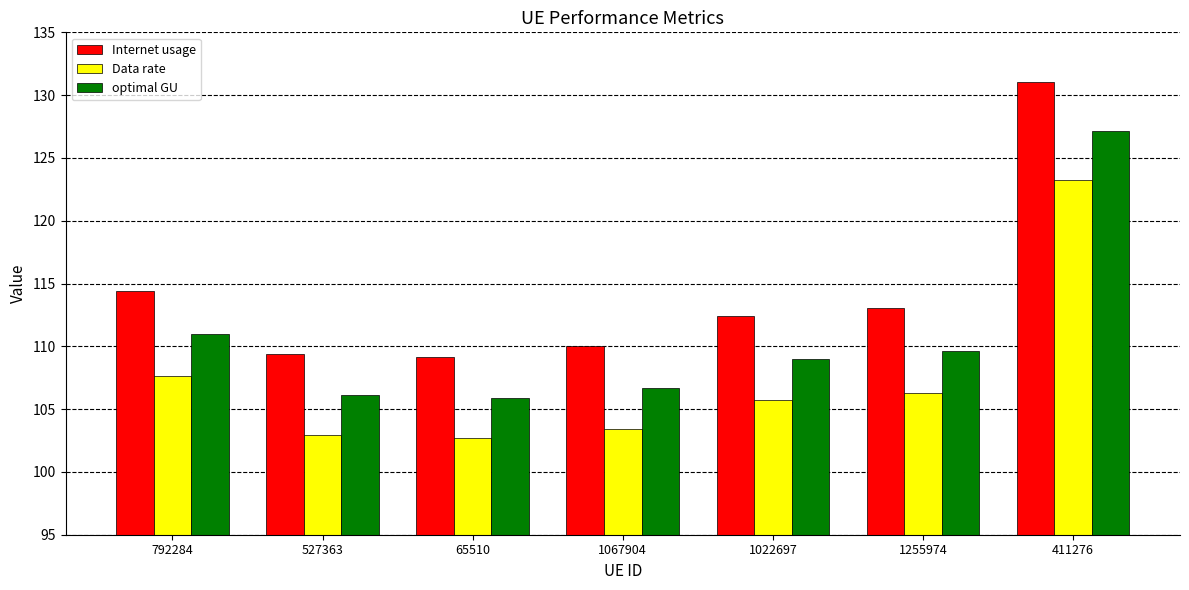

What is the label of the 5th bar from the right?

65510